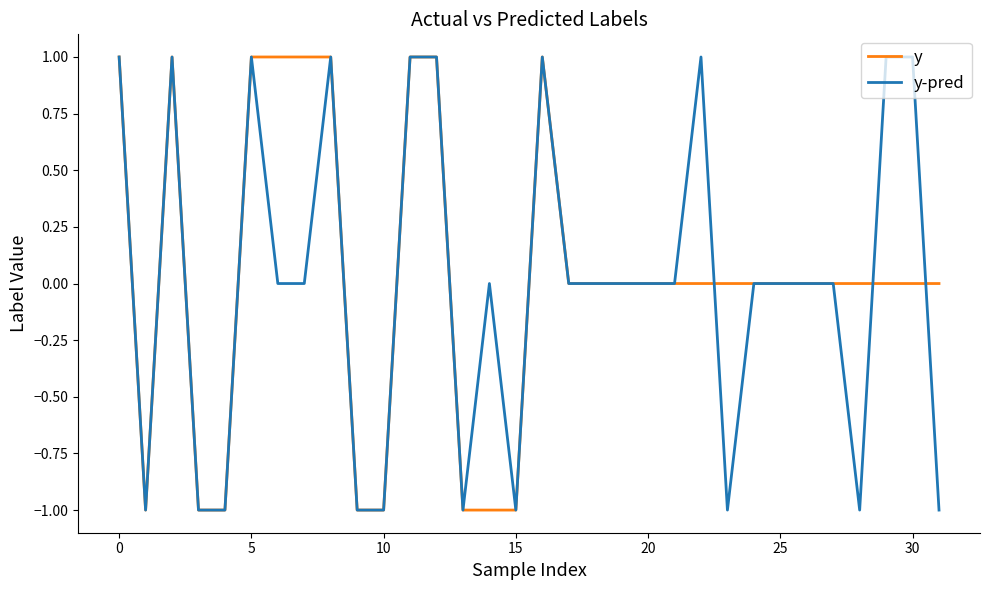

Reading right to left, list all the values displayed in this chart.

y: 0	0	0	0	0	0	0	0	0	0	0	0	0	0	0	1	-1	-1	-1	1	1	-1	-1	1	1	1	1	-1	-1	1	-1	1
y-pred: -1	1	1	-1	0	0	0	0	-1	1	0	0	0	0	0	1	-1	0	-1	1	1	-1	-1	1	0	0	1	-1	-1	1	-1	1